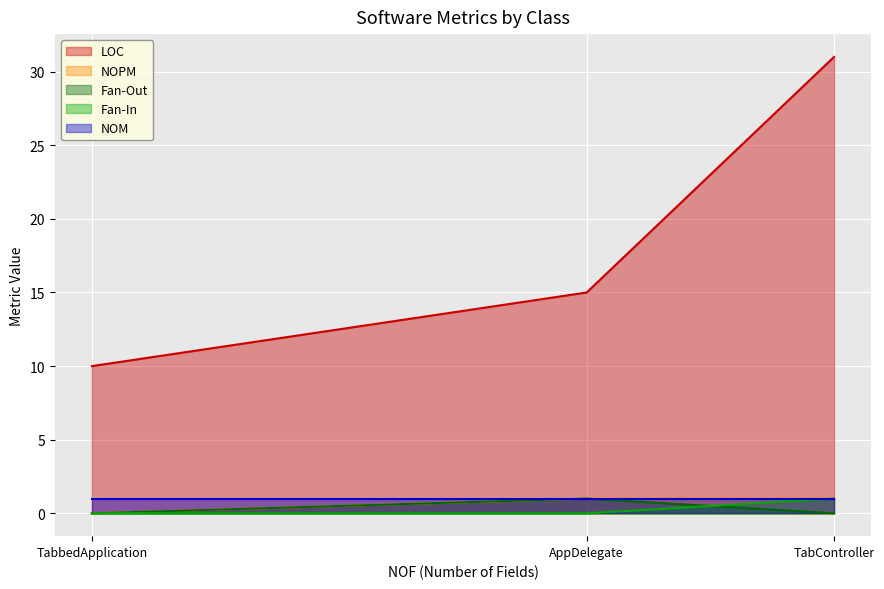

What is the total value across all series at TabController?

34